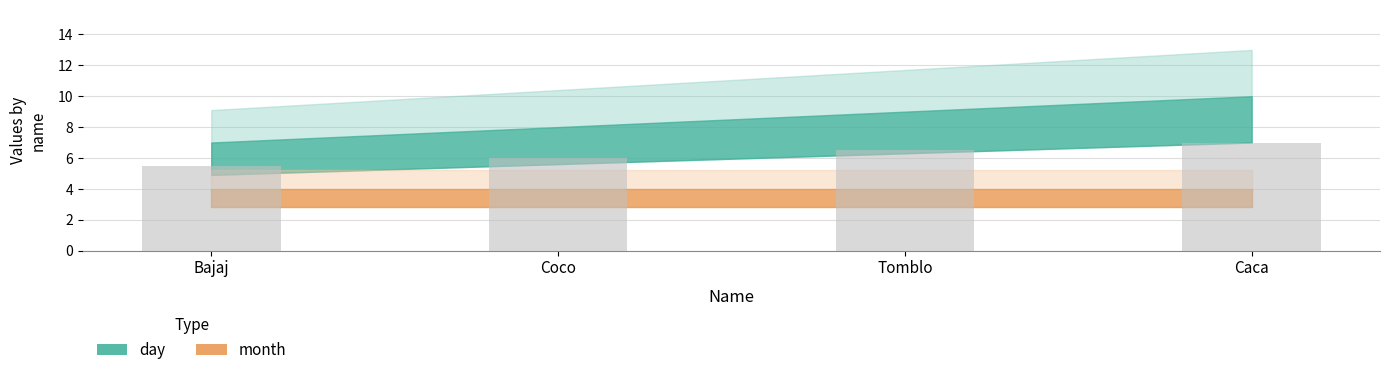

What is the change in value from Tomblo to Caca?

+0.5